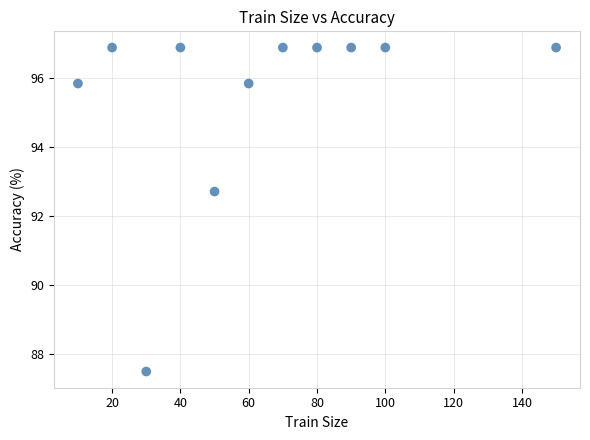

What Y value in the scatter plot is closest to 92?

92.7